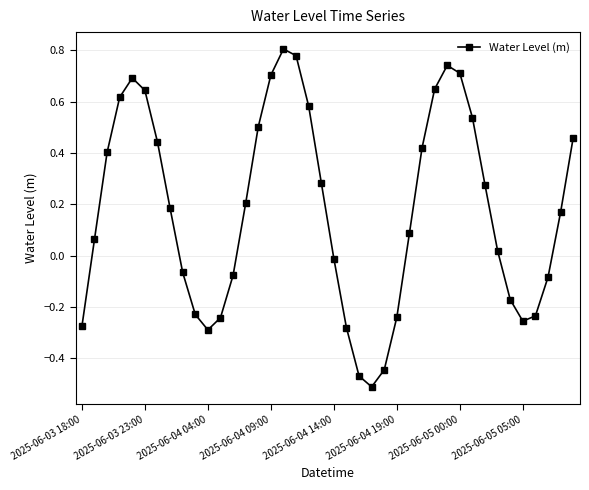

What is the difference between the maximum and second lowest values?

1.3